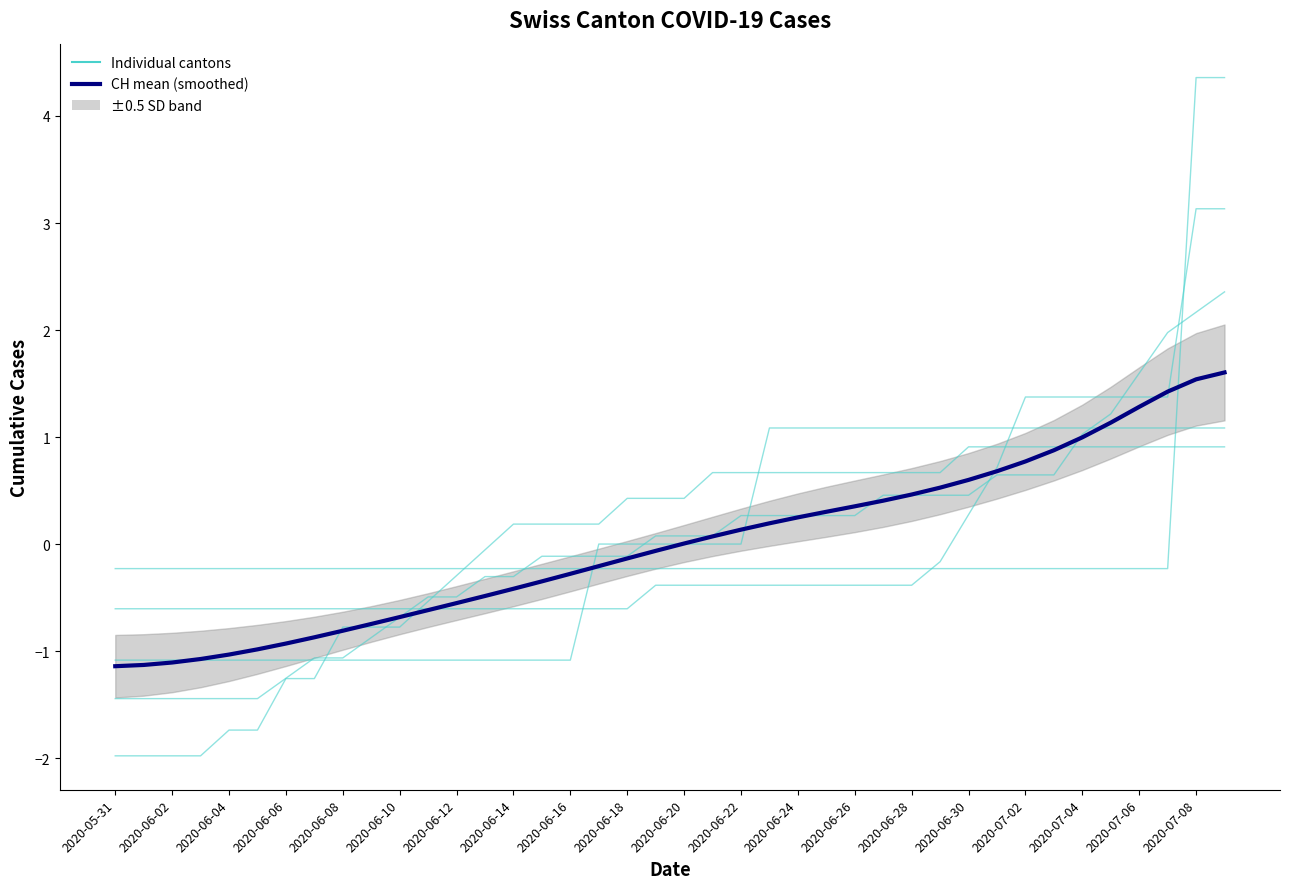

What is the maximum value shown in the chart?

4.4